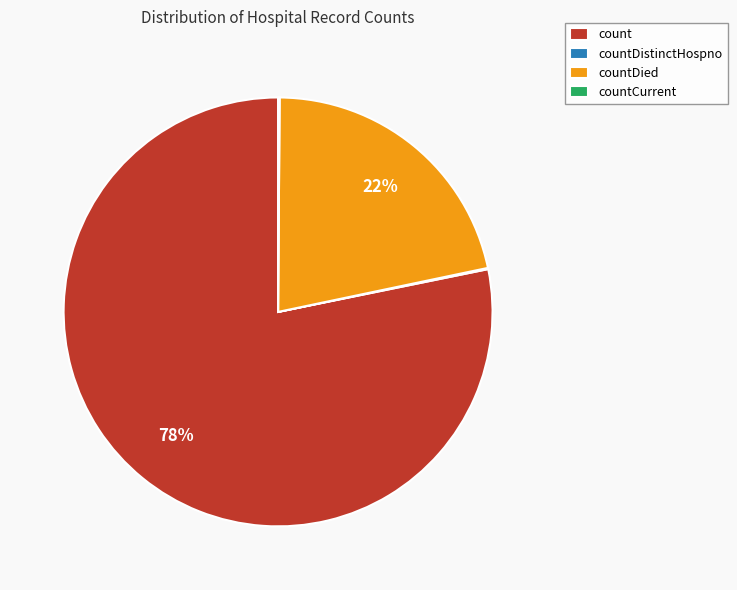

Is there a majority slice in this chart?

Yes